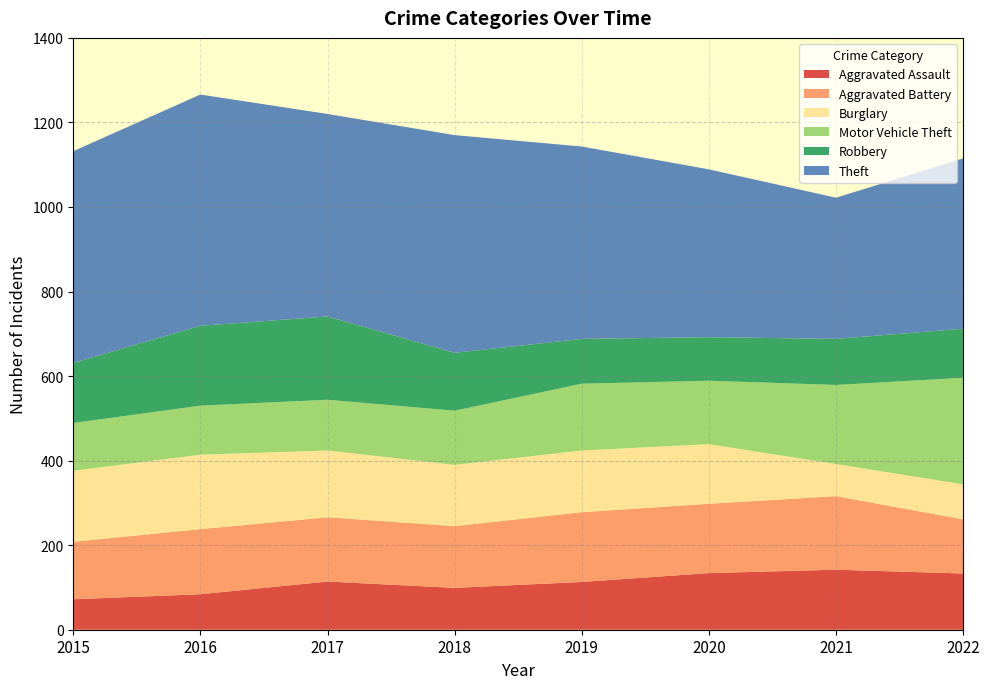

Reading left to right, list all the values displayed in this chart.

Aggravated Assault: 2015=72	2016=84	2017=114	2018=99	2019=113	2020=134	2021=142	2022=133
Aggravated Battery: 2015=136	2016=154	2017=152	2018=146	2019=165	2020=164	2021=174	2022=128
Burglary: 2015=168	2016=176	2017=158	2018=145	2019=146	2020=141	2021=76	2022=83
Motor Vehicle Theft: 2015=113	2016=116	2017=120	2018=128	2019=158	2020=150	2021=187	2022=252
Robbery: 2015=142	2016=189	2017=197	2018=137	2019=106	2020=103	2021=109	2022=116
Theft: 2015=501	2016=547	2017=479	2018=515	2019=455	2020=397	2021=334	2022=403